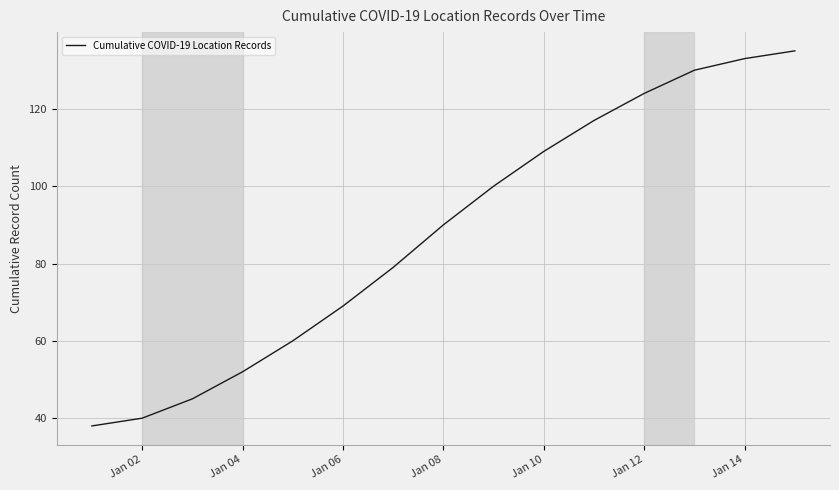

What is the difference between the maximum and minimum values?

97